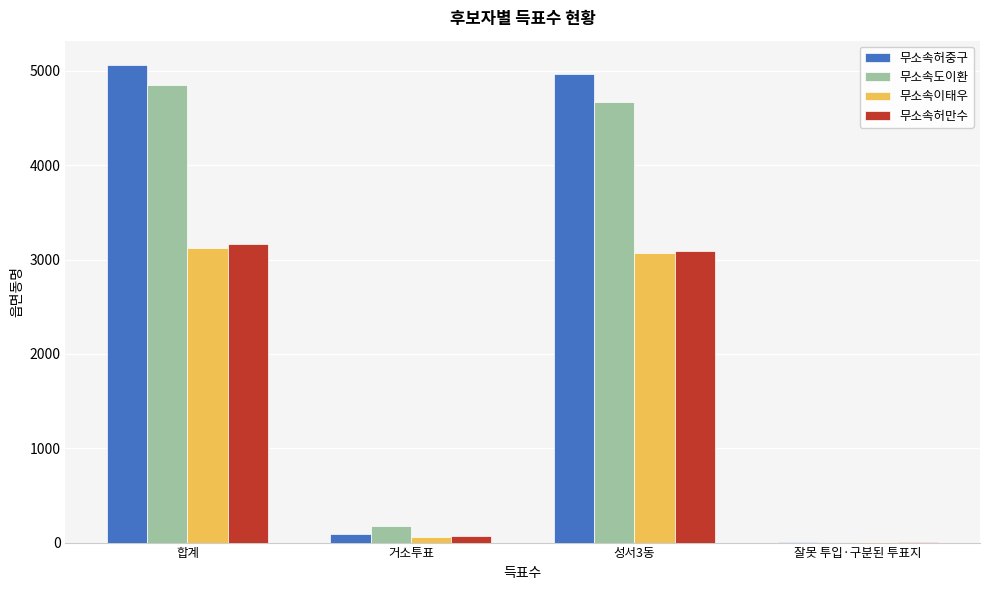

What is the maximum value for 무소속허중구?

5068